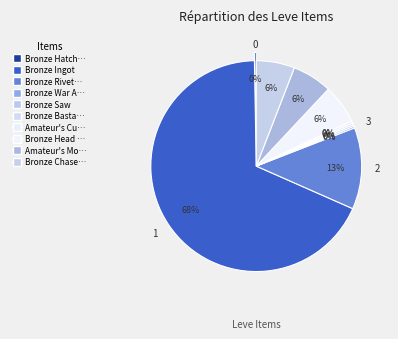

Which category accounts for the majority?

Bronze Ingot